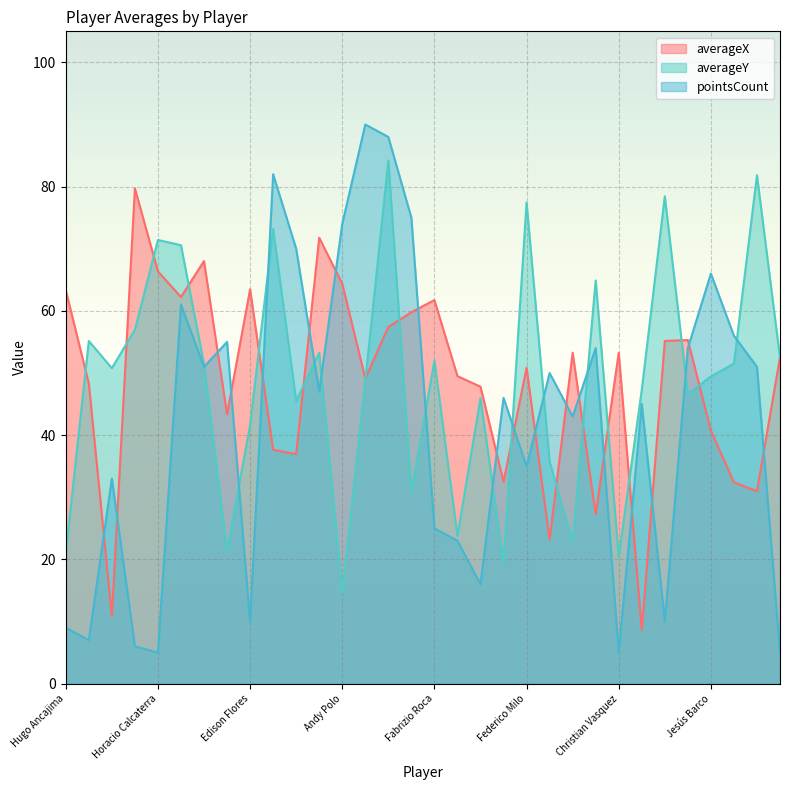

What is the difference between the maximum and minimum values in the averageY series?

69.6